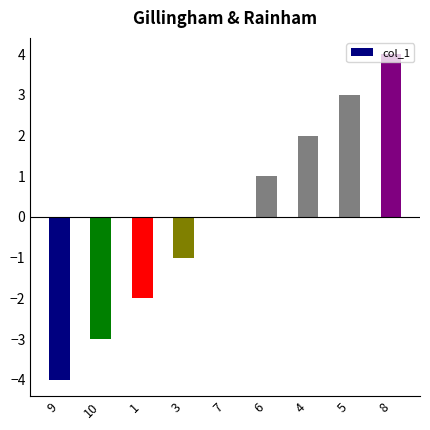

How many categories are shown in the chart?

9